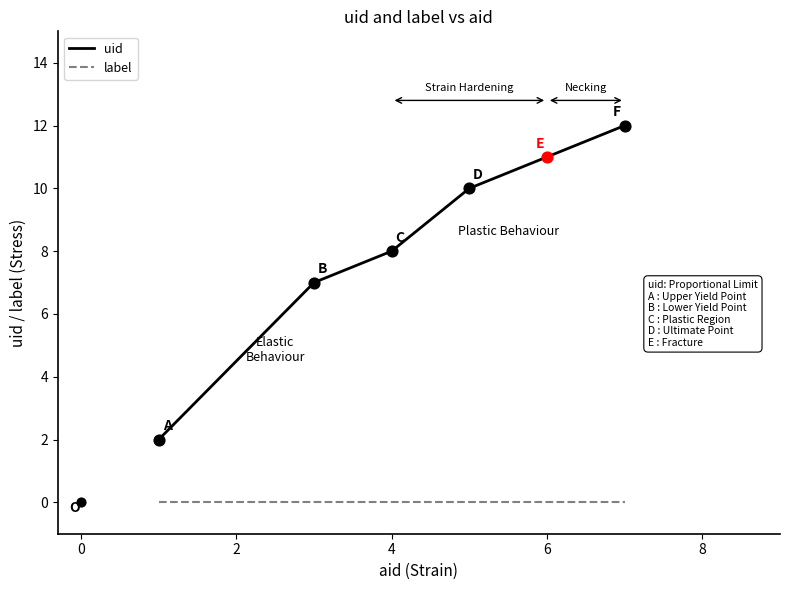

The value of uid at 6 is 3. True or false?

False